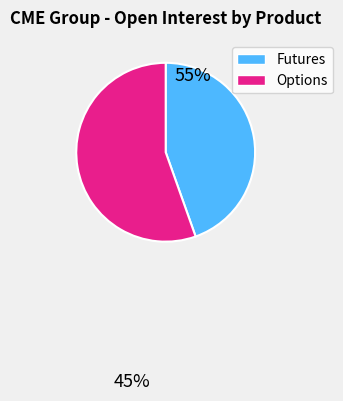

Does any single category account for the majority?

Yes